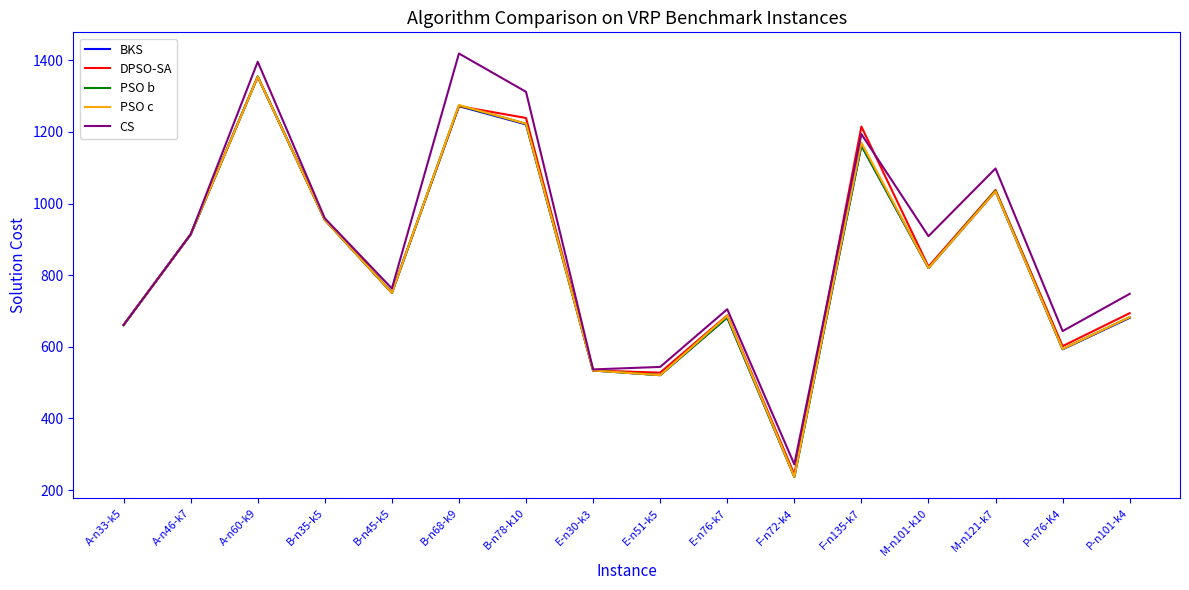

What is the minimum value shown in the chart?

237